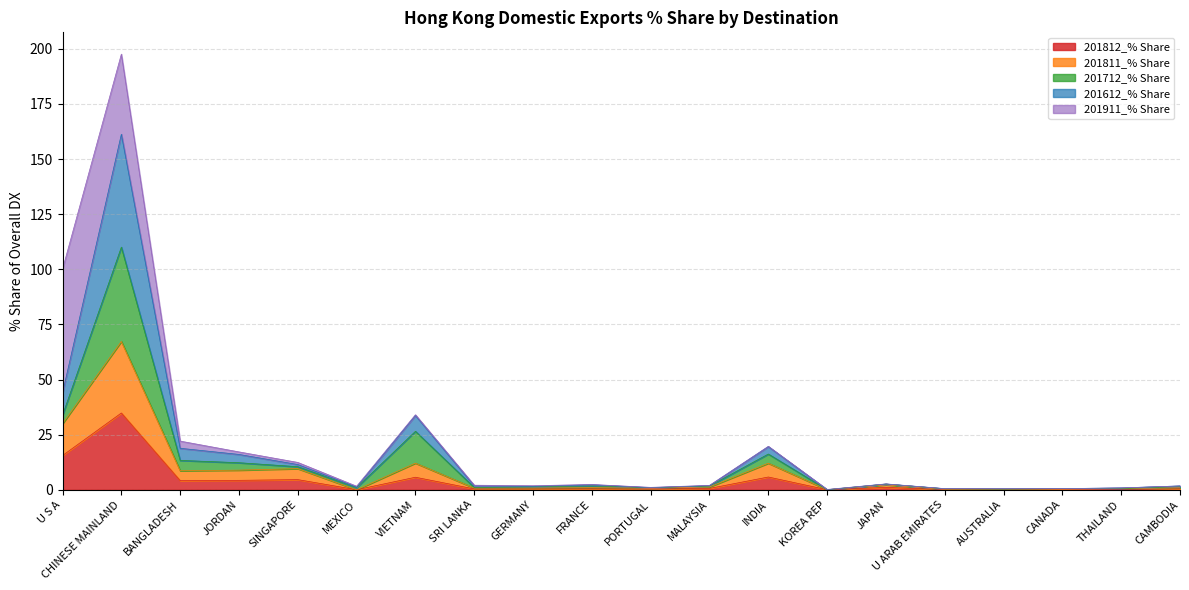

The value of 201612_% Share at AUSTRALIA is 0.1. True or false?

False